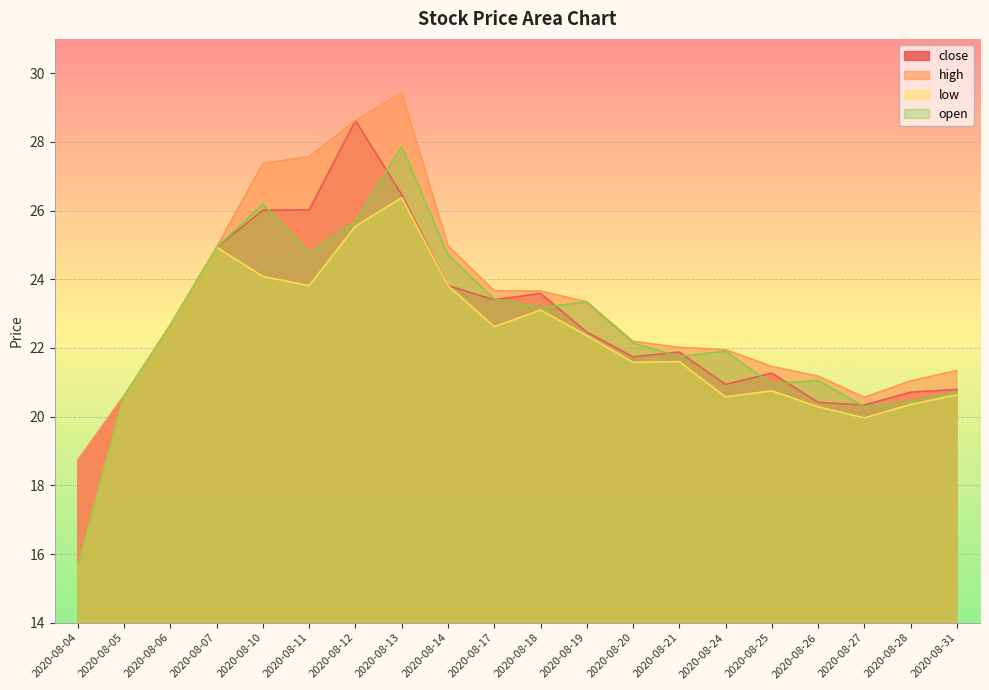

Is the value of low at 2020-08-14 greater than the value of close at 2020-08-24?

Yes